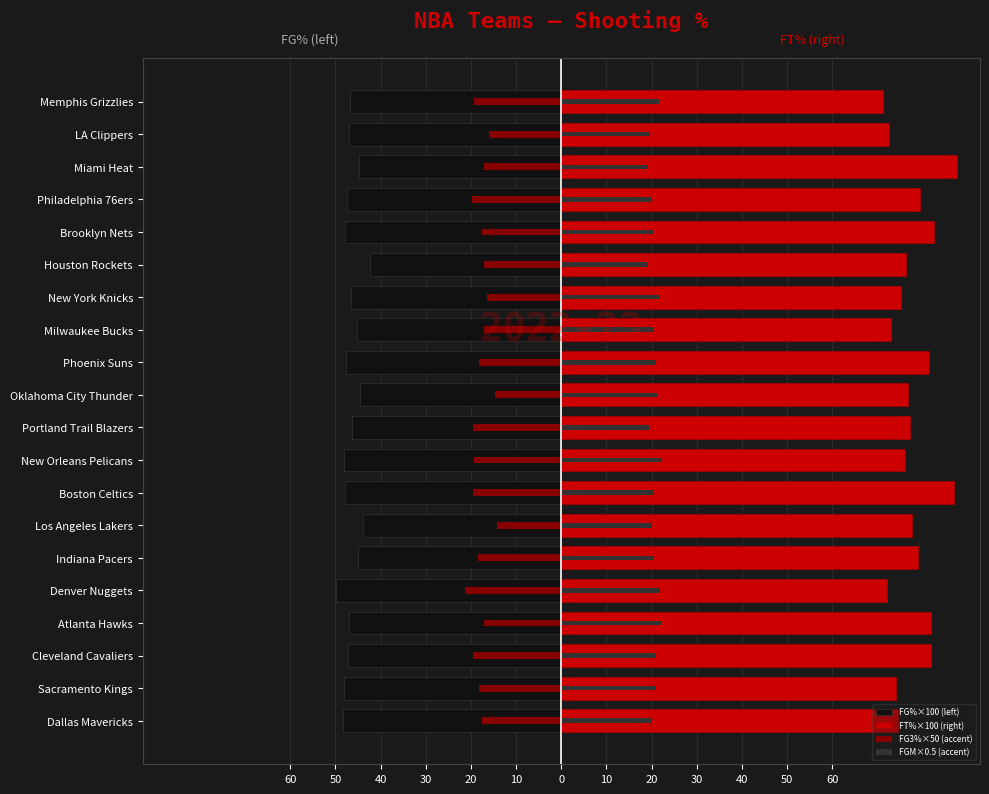

Reading left to right, list all the values displayed in this chart.

FG%×100 (left): -48.3	-48.1	-47.3	-46.9	-49.8	-44.9	-44.0	-47.9	-48.0	-46.3	-44.5	-47.6	-45.3	-46.6	-42.4	-47.9	-47.5	-44.8	-47.1	-46.8
FT%×100 (right): 74.5	74.1	81.8	81.8	72.2	79.0	77.7	86.9	76.2	77.3	76.8	81.4	72.9	75.3	76.3	82.5	79.5	87.7	72.6	71.3
FG3%×50 (accent): -17.5	-18.1	-19.4	-17.2	-21.3	-18.4	-14.2	-19.7	-19.2	-19.4	-14.6	-18.1	-17.2	-16.5	-17.2	-17.6	-19.7	-17.1	-16.0	-19.4
FGM×0.5 (accent): 20.1	20.8	20.6	22.1	21.9	20.5	20.1	20.6	22.4	19.5	21.1	21.0	20.4	21.7	19.2	20.2	19.8	19.1	19.6	21.6